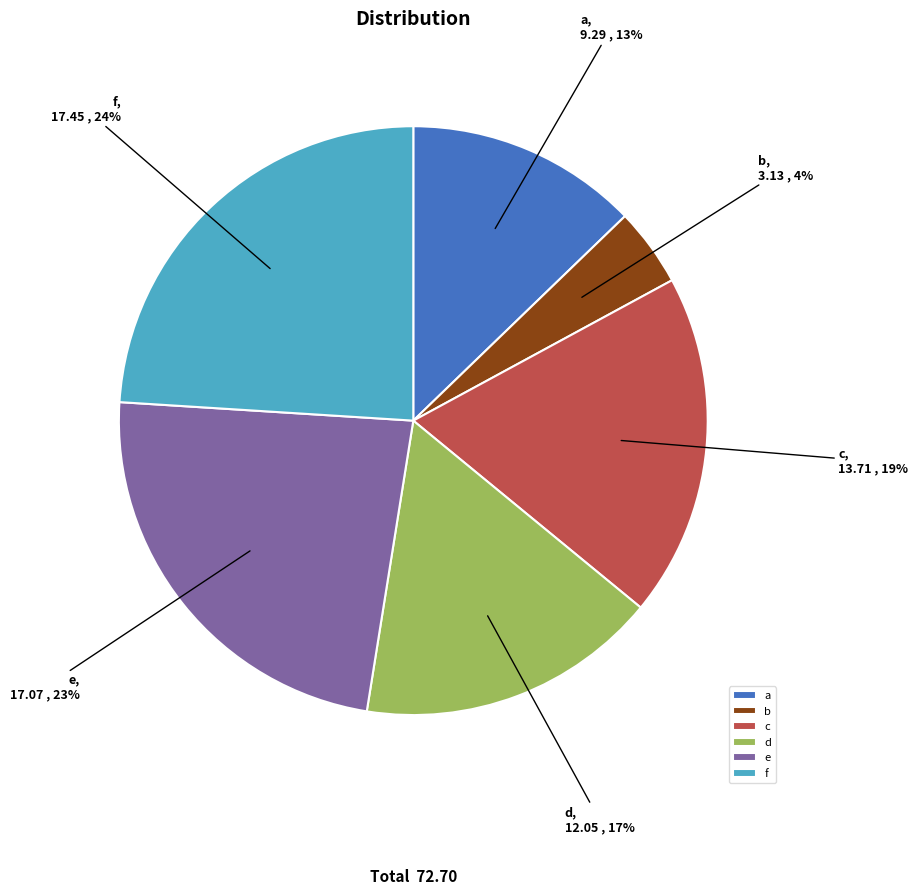

Is d the majority of the pie?

No